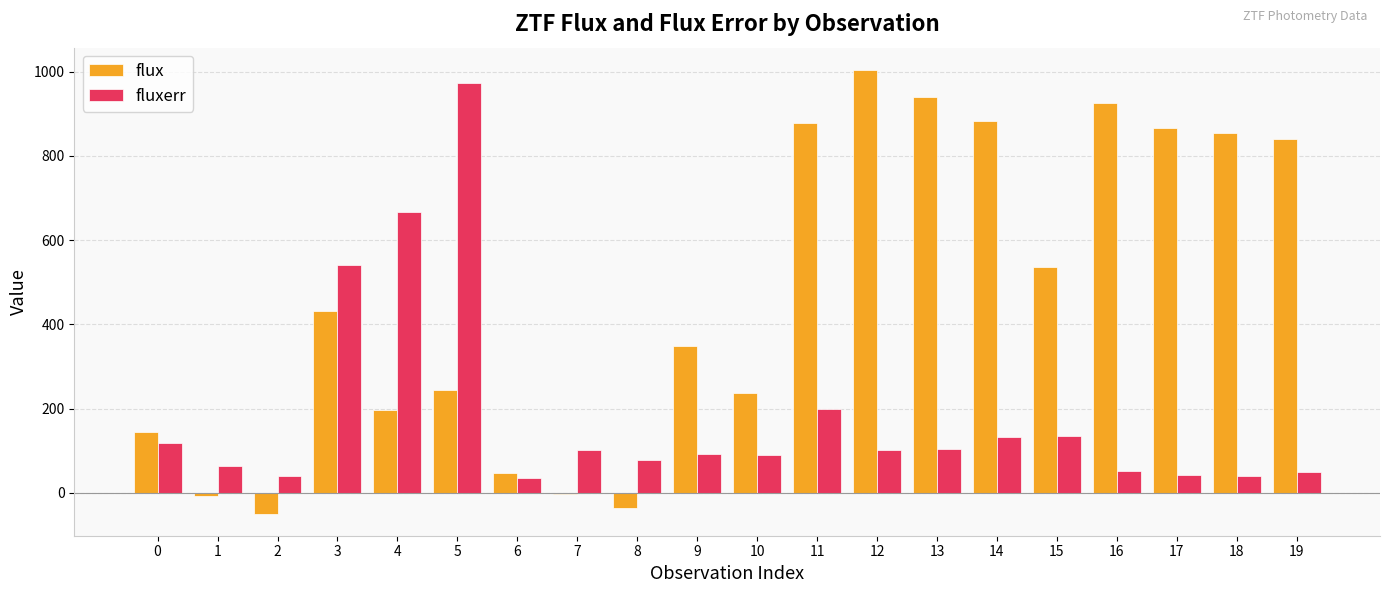

What is the total value across all series at 5?

1216.4